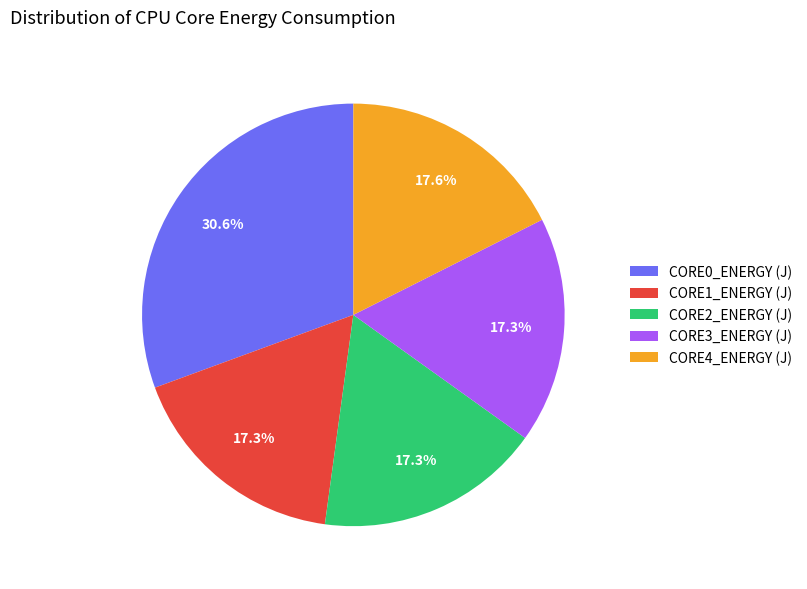

What is the ratio of the value at CORE2_ENERGY (J) to the value at CORE1_ENERGY (J)?

1.0